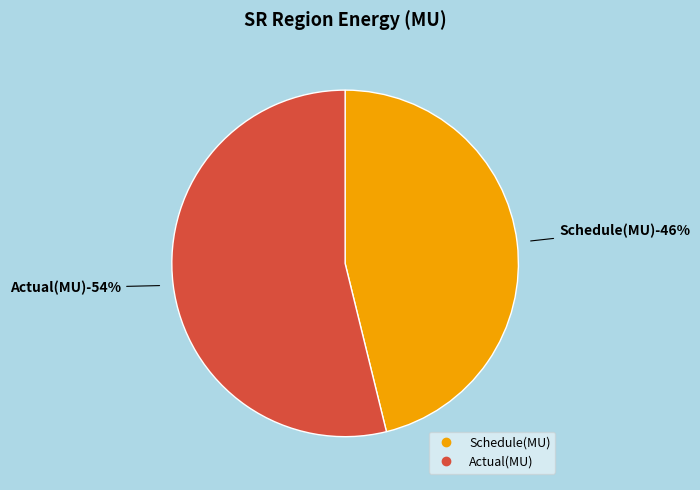

Does Actual(MU) account for over 50% of the chart?

Yes